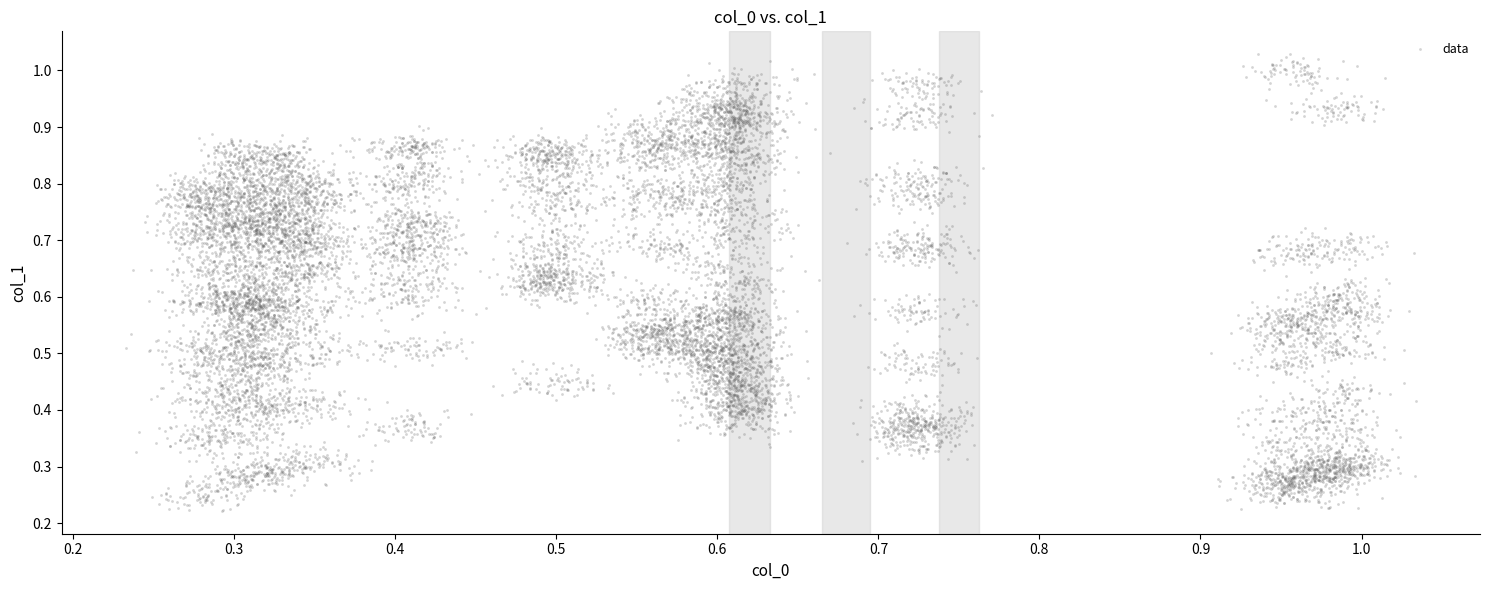

How many points are shown in the scatter plot?

4000